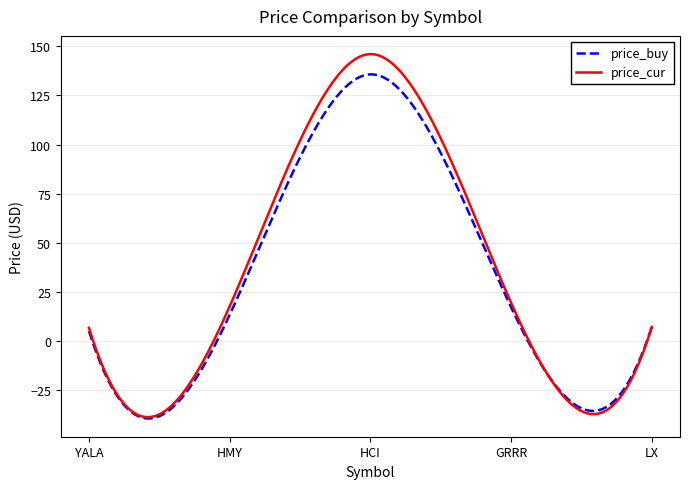

What is the difference between the maximum and minimum values in the price_buy series?

175.4